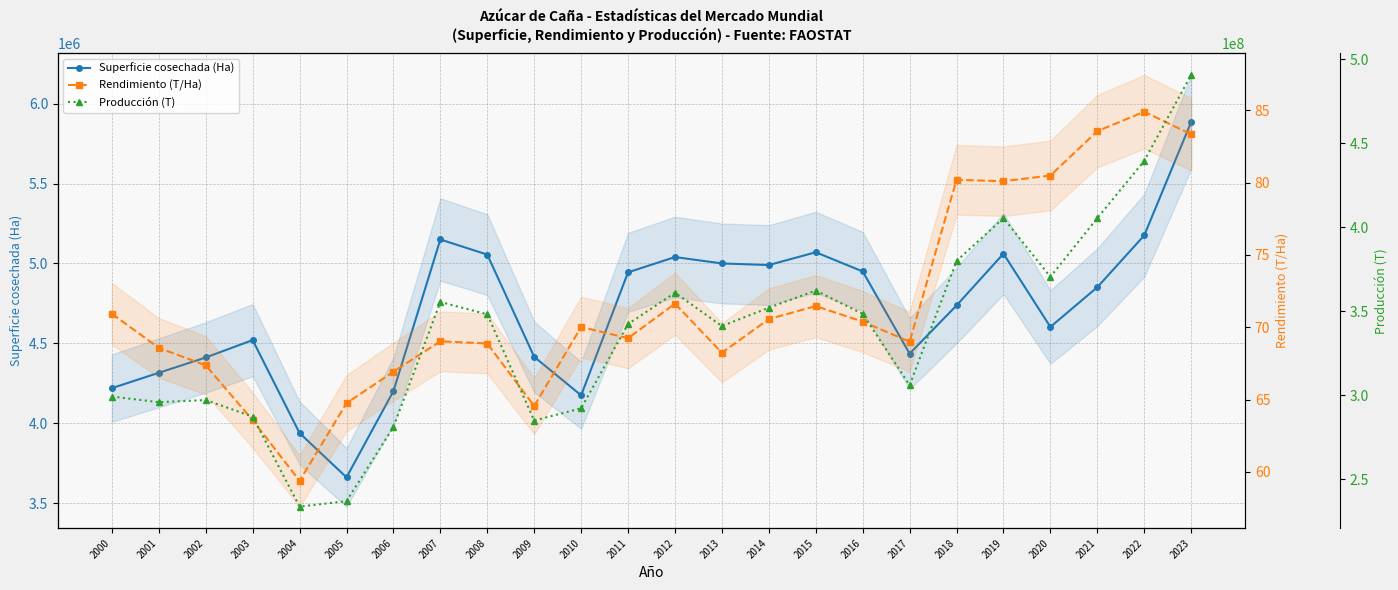

At which category does Rendimiento (T/Ha) reach its first local valley?

2004